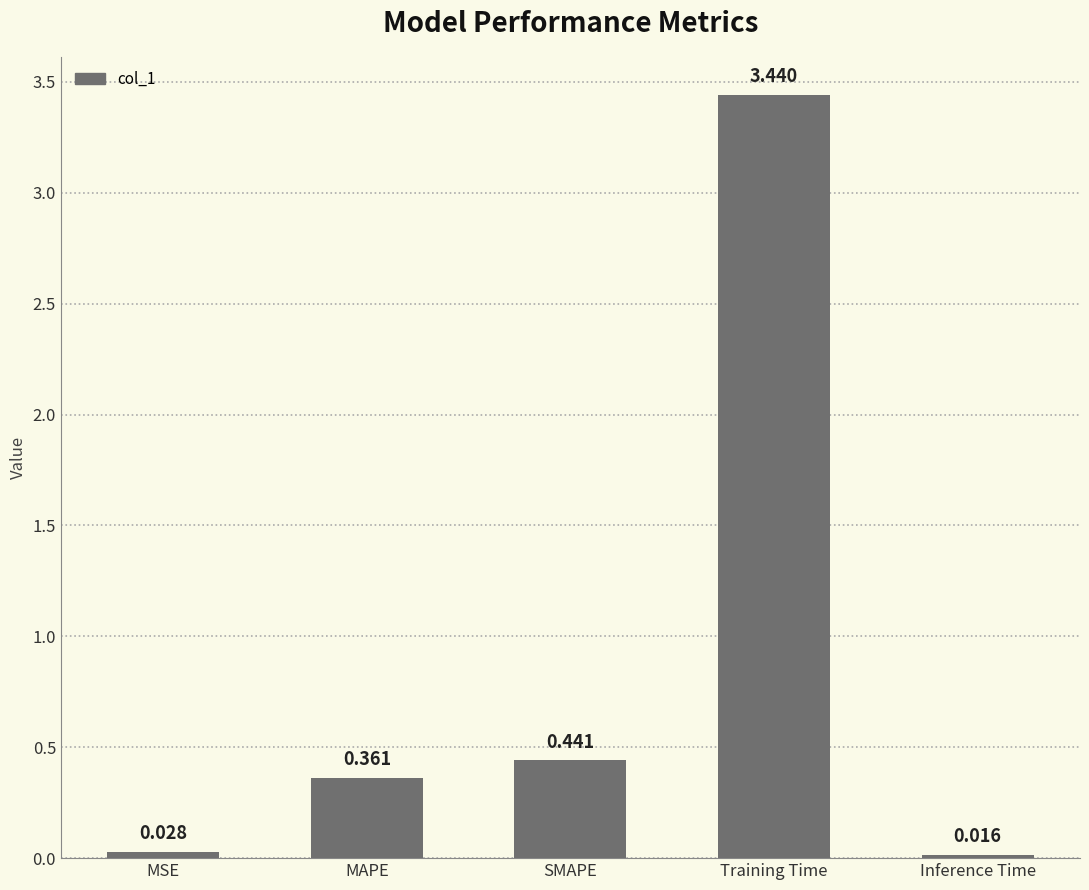

Where is the data nearest to the value 1?

SMAPE